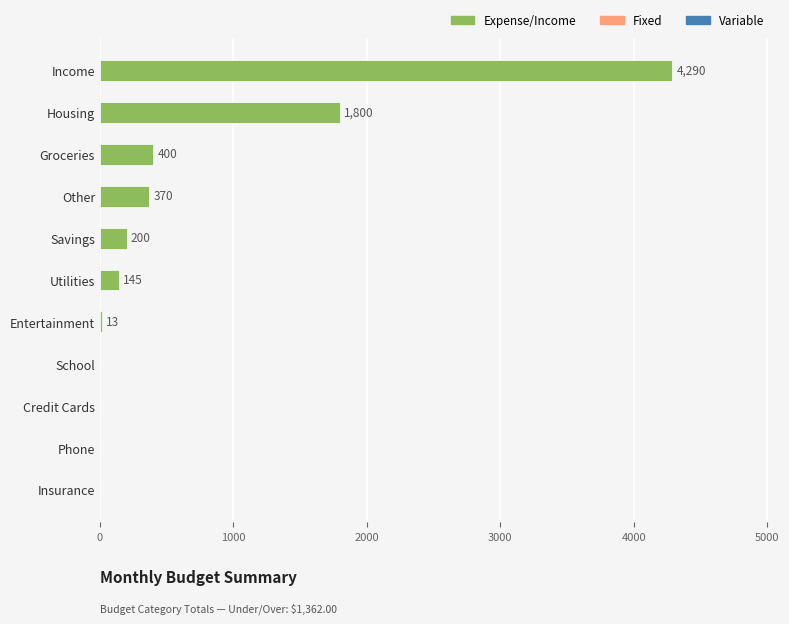

What is the sum of all values?

7218